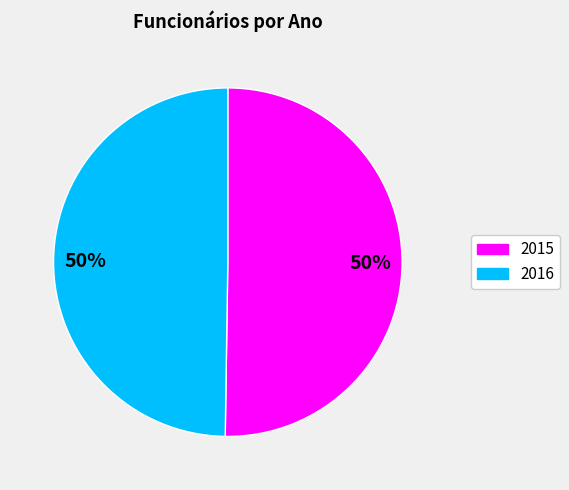

Count the number of slices in the pie.

2